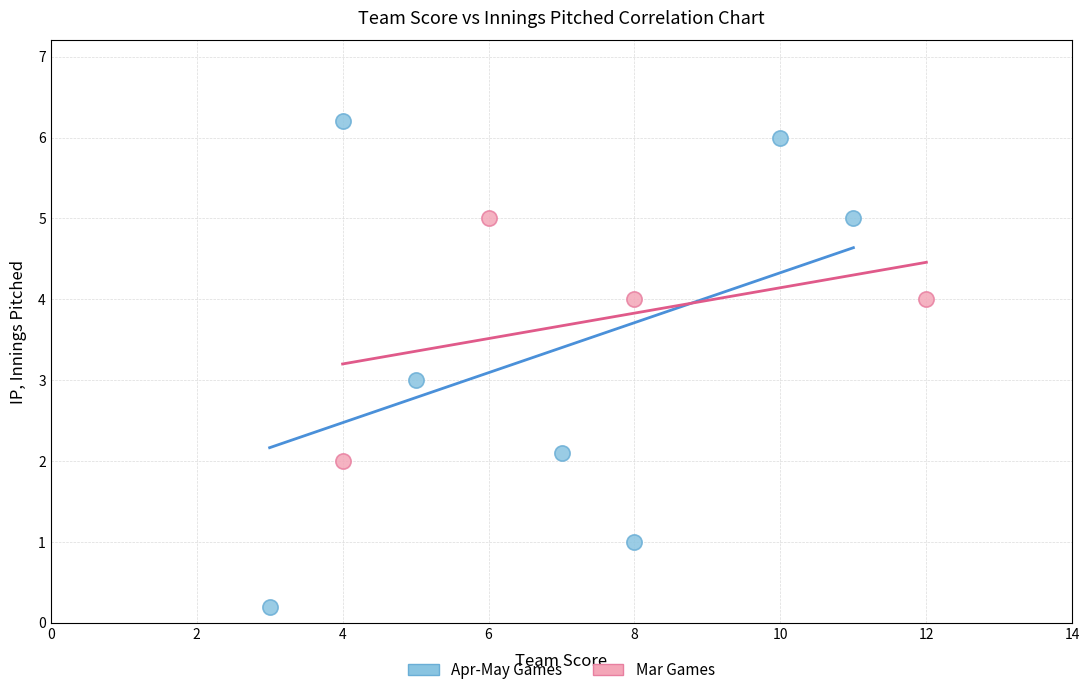

Which series has the widest spread of Y values?

Apr-May Games